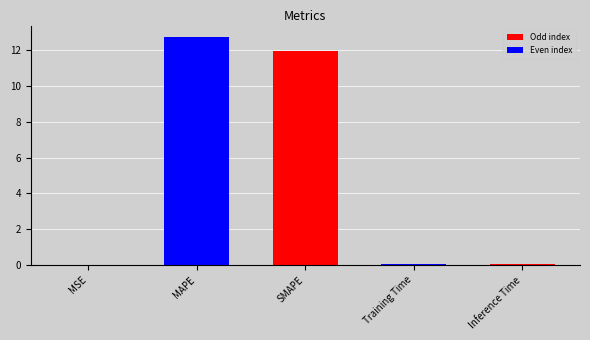

The value at MSE is 0.0. True or false?

True